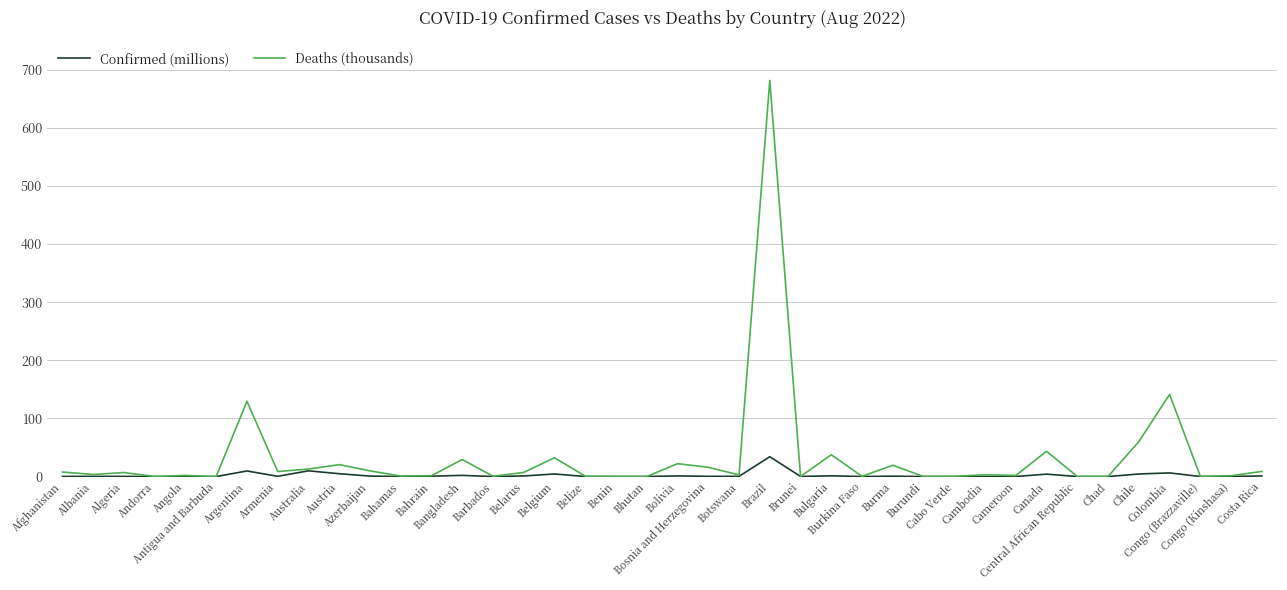

True or false: Deaths (thousands) has a value of 0.1 at Central African Republic.

True